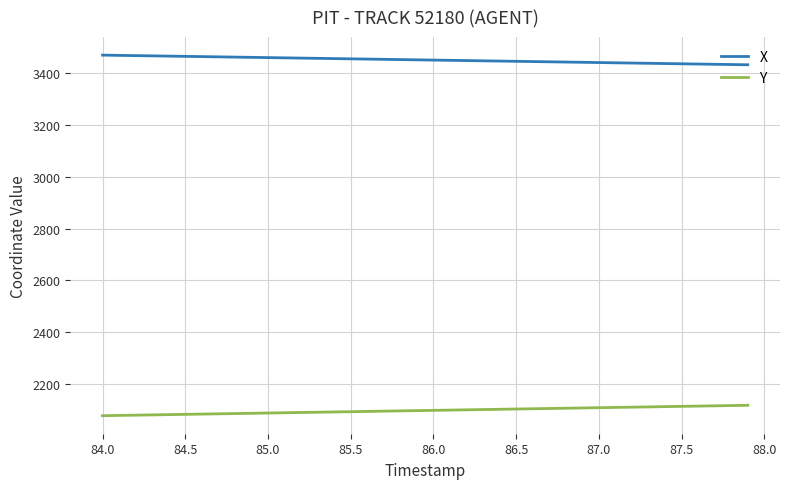

Does the chart display data point markers on the line(s)?

No